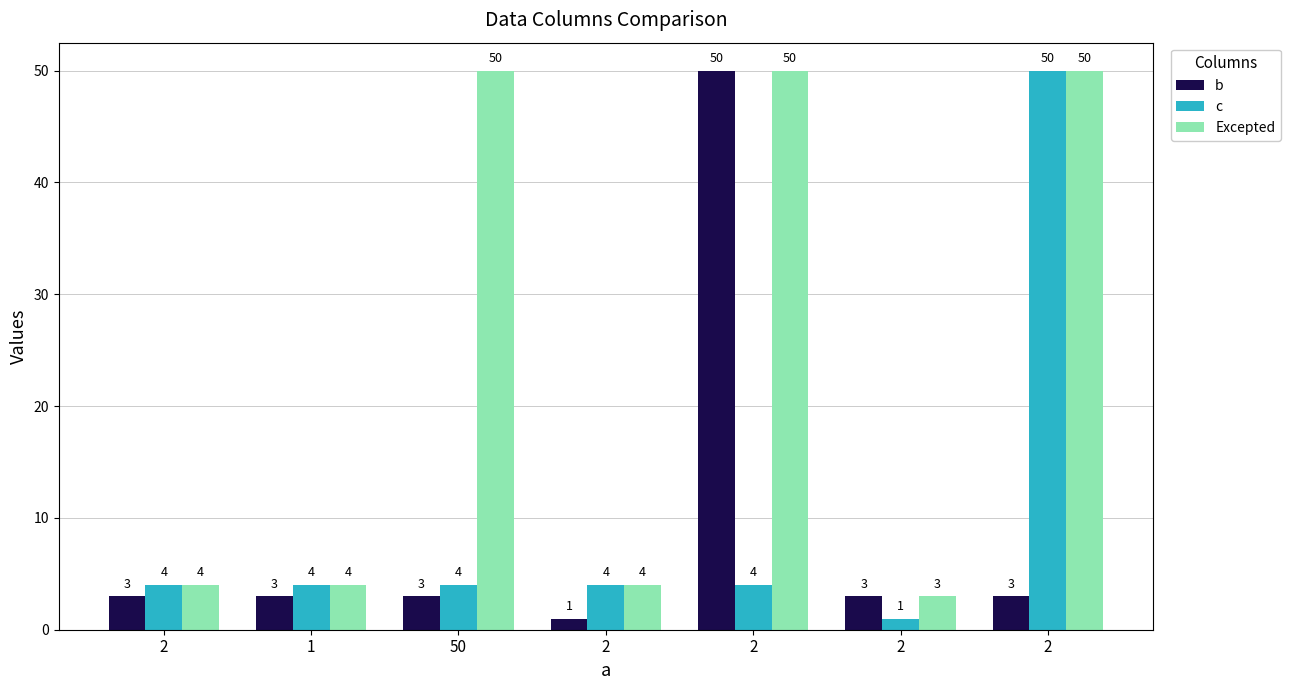

What is the difference between the highest and lowest values at 2?

1